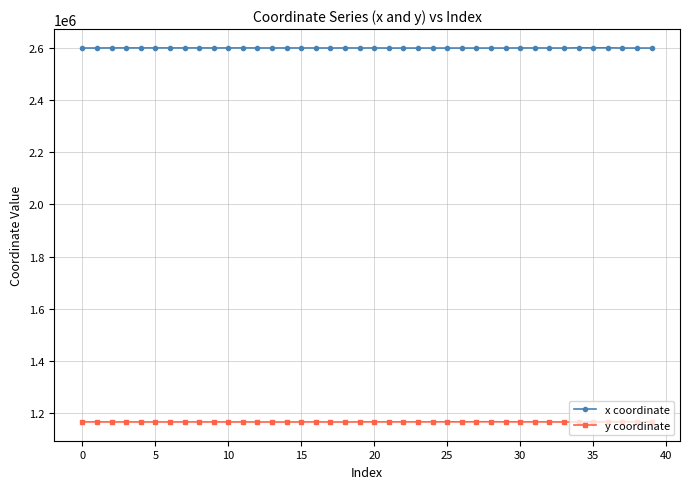

What is the difference between the maximum and minimum values in the y coordinate series?

902.4